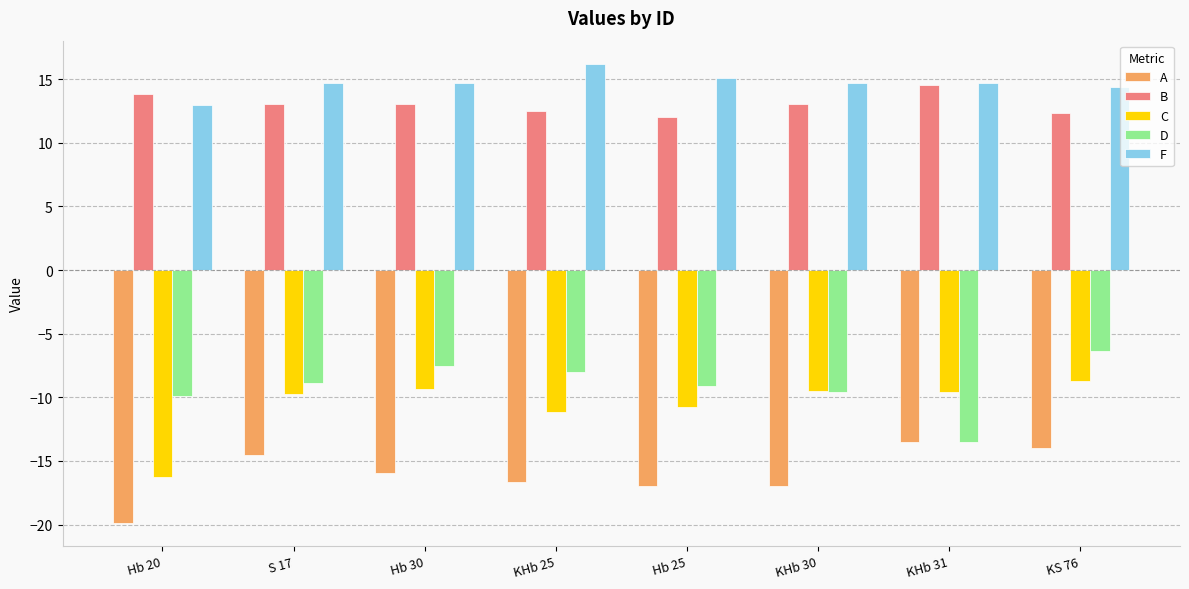

What is the average value of the B series?

13.0